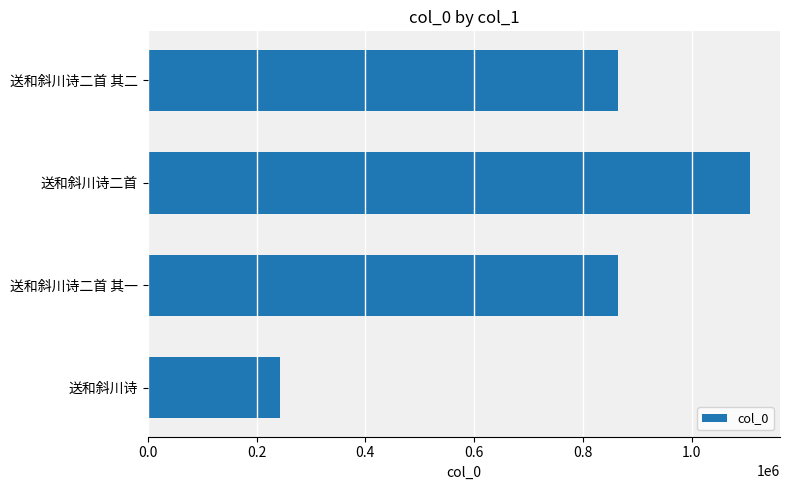

What is the sum of all values?

3078698